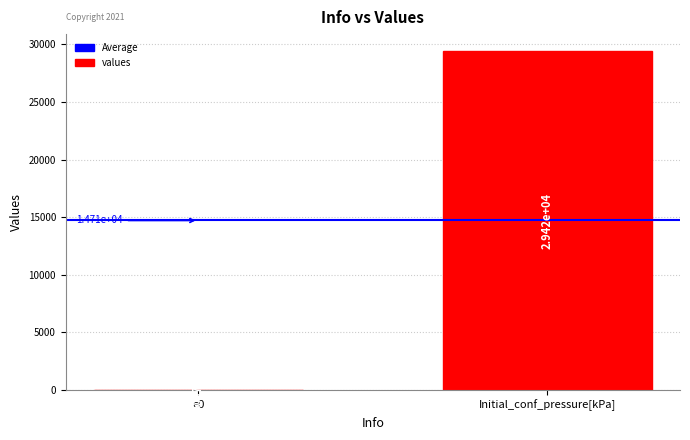

What is the average value?

14710.3